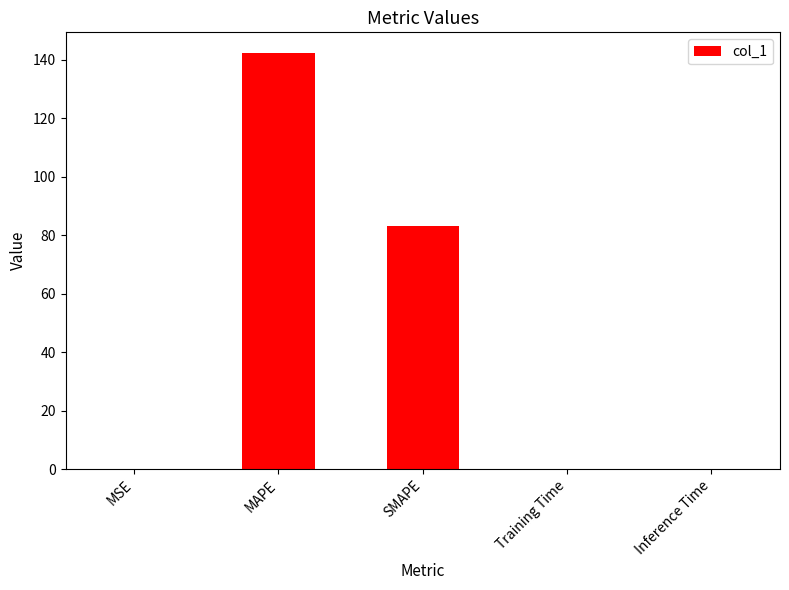

Is it true that the value at MAPE is 207.3?

False